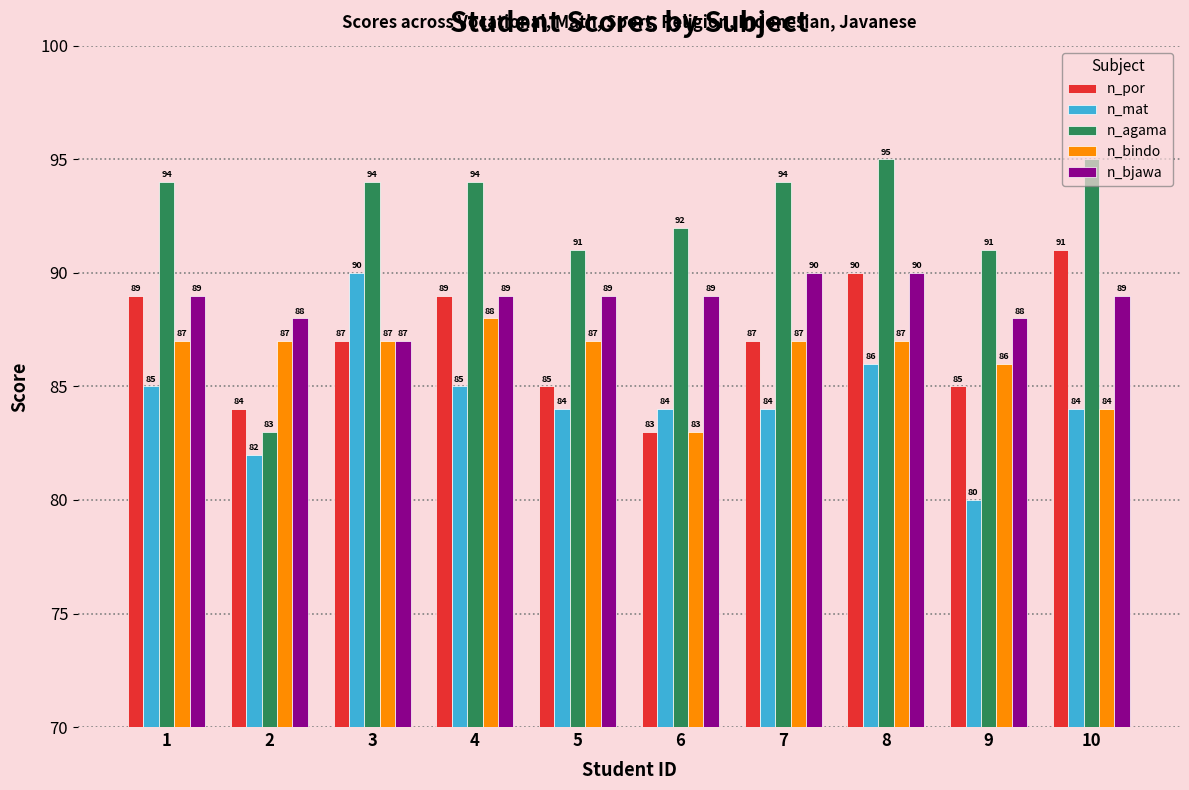

What is the difference between the second highest and minimum values in the n_bjawa series?

3